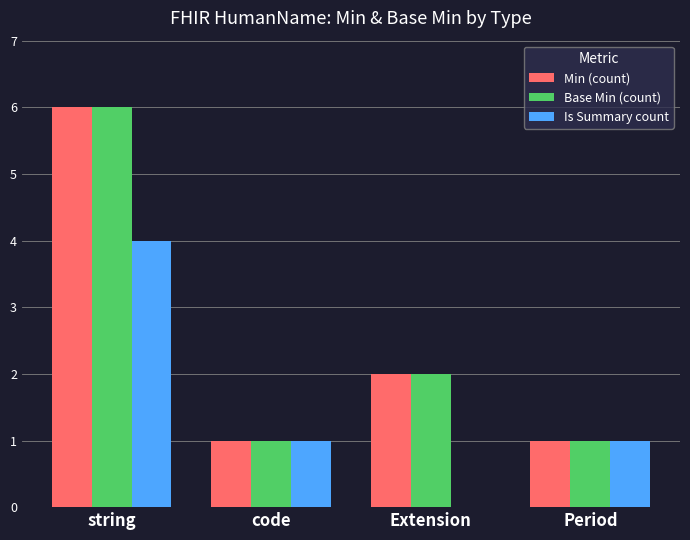

Reading left to right, list all the values displayed in this chart.

Min (count): string=6	code=1	Extension=2	Period=1
Base Min (count): string=6	code=1	Extension=2	Period=1
Is Summary count: string=4	code=1	Extension=0	Period=1